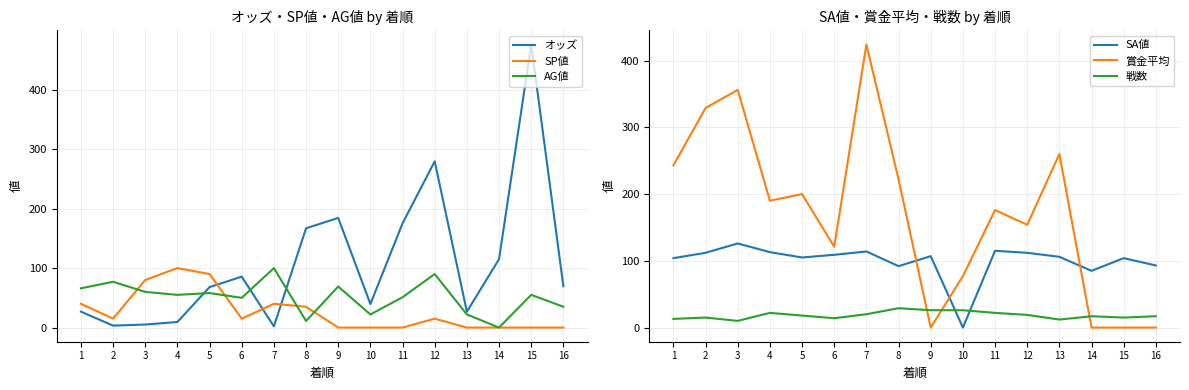

How many data points in オッズ are less than 69?

8